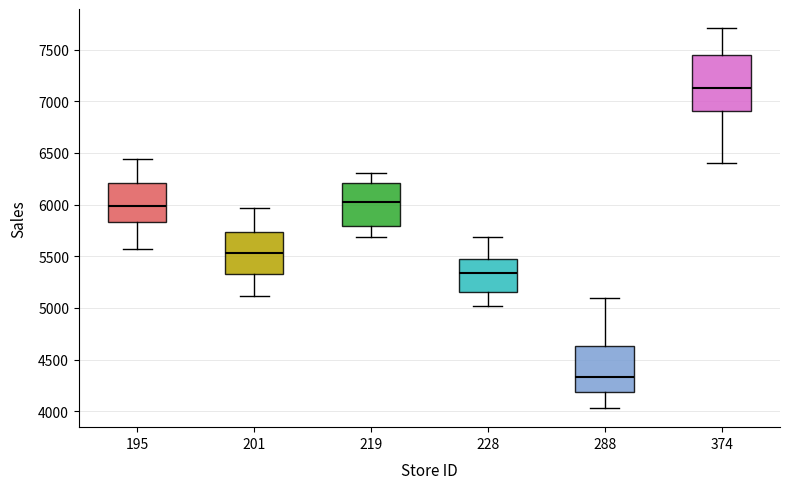

Which box's median line is the lowest?

288